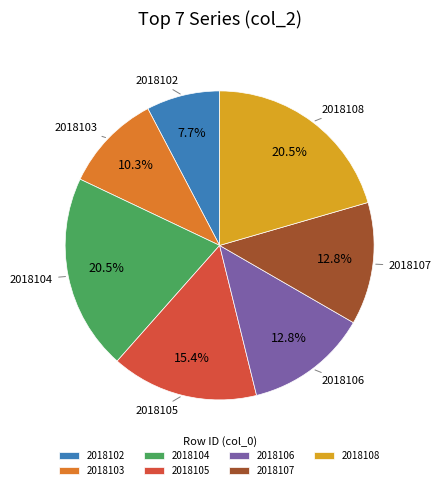

Which category has the smallest portion of the pie?

2018102